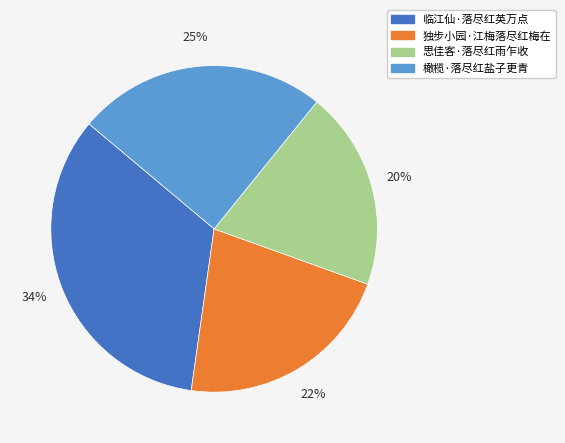

What is the smallest slice in the pie chart?

思佳客·落尽红雨乍收